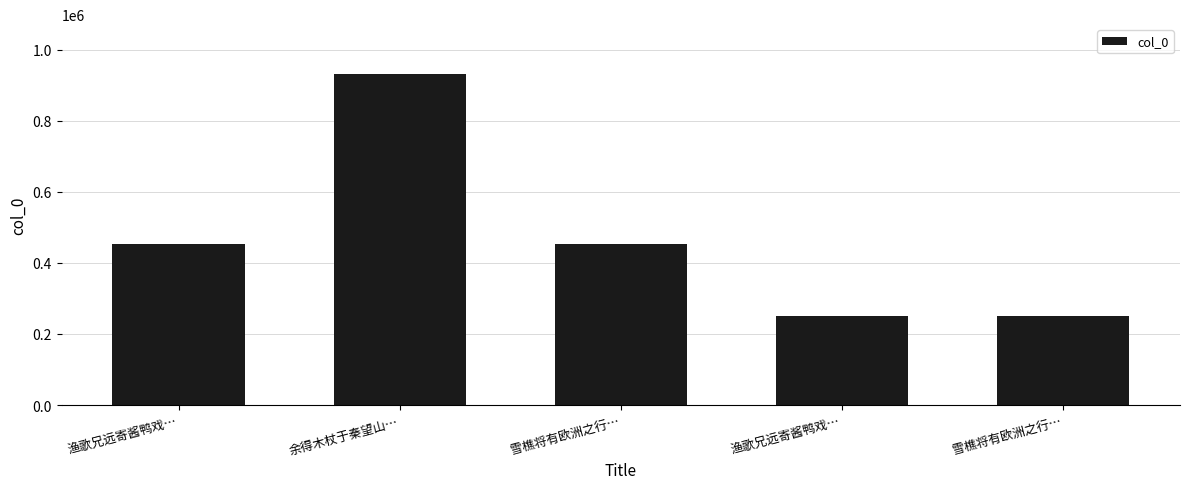

Does the chart contain any negative values?

No